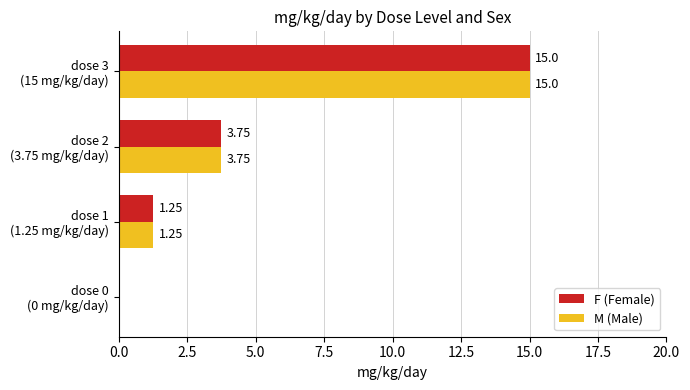

What is the sum of all M (Male) values?

20.0